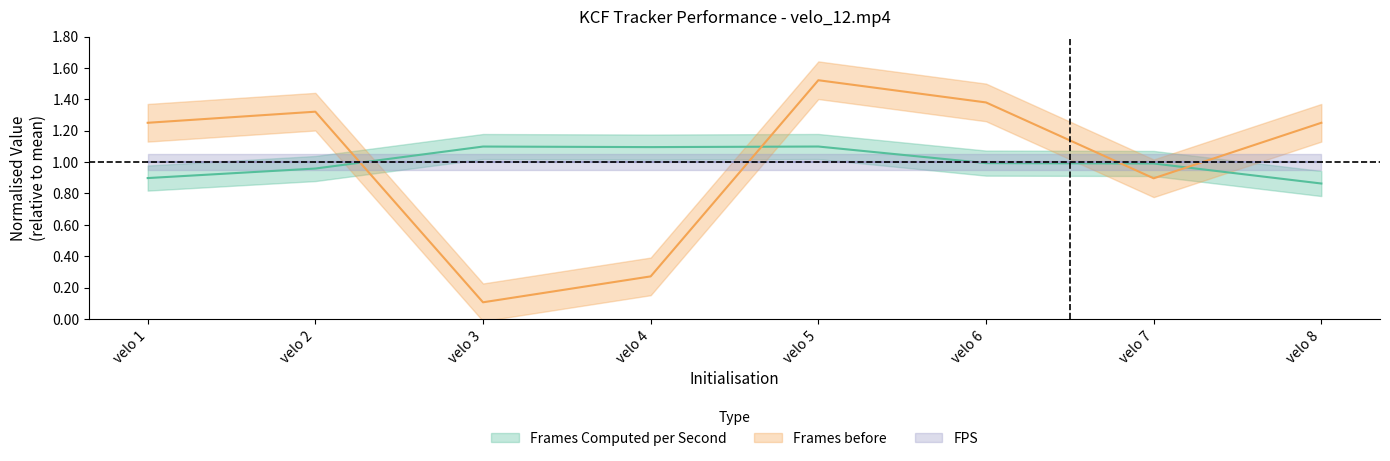

What is the maximum value for Frames before?

1.5